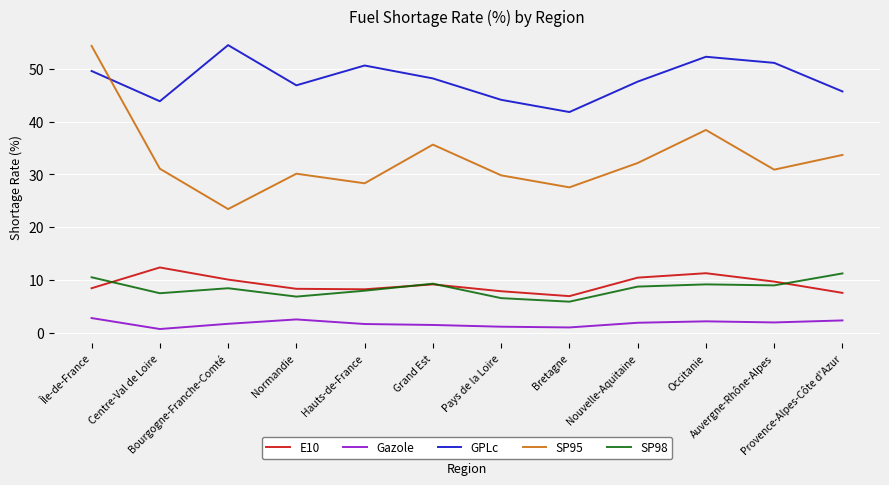

True or false: E10 and GPLc intersect in this chart.

False